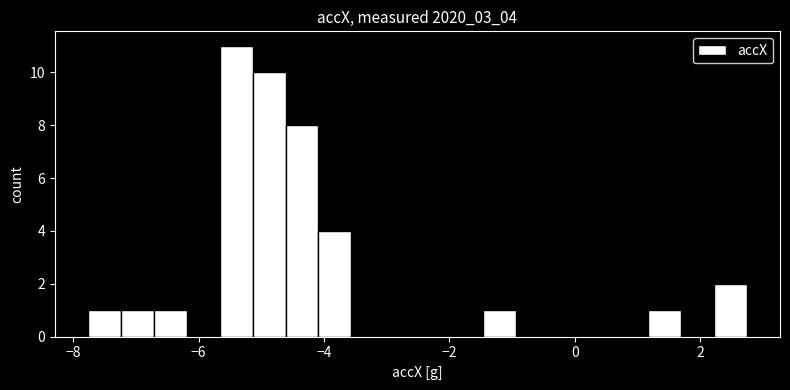

Read against the x-axis, roughly where is the centre of the tallest bar?

-5.4